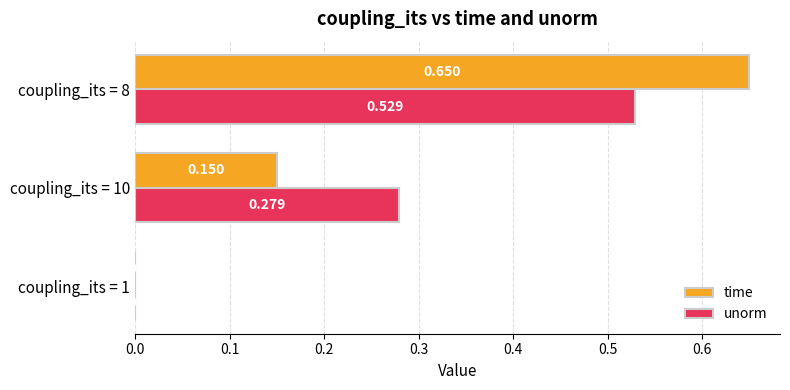

Which series has the largest total across all categories?

unorm